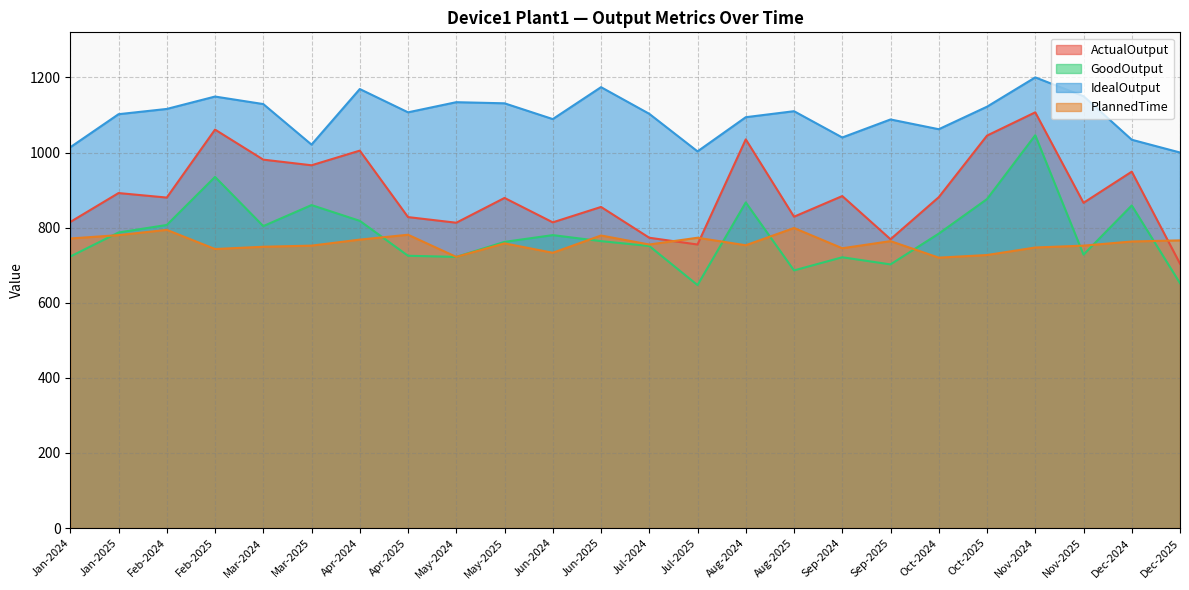

List the series in order of their peak value, lowest first.

PlannedTime, GoodOutput, ActualOutput, IdealOutput